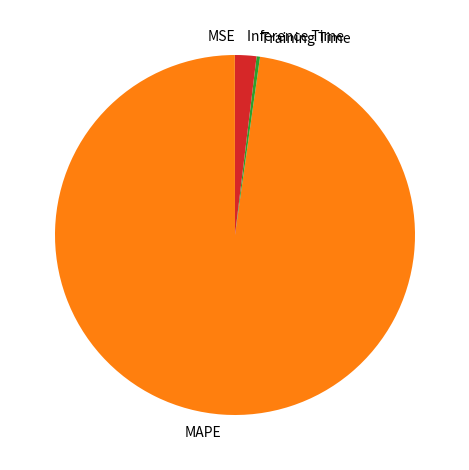

Which slice represents more than half of the pie?

MAPE